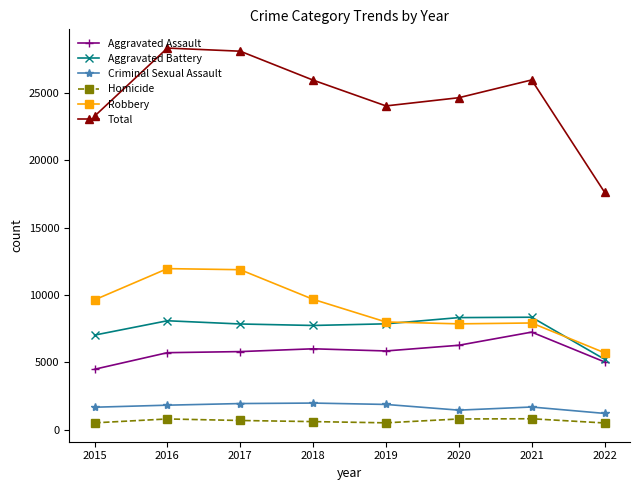

What is the greatest value displayed?

28353